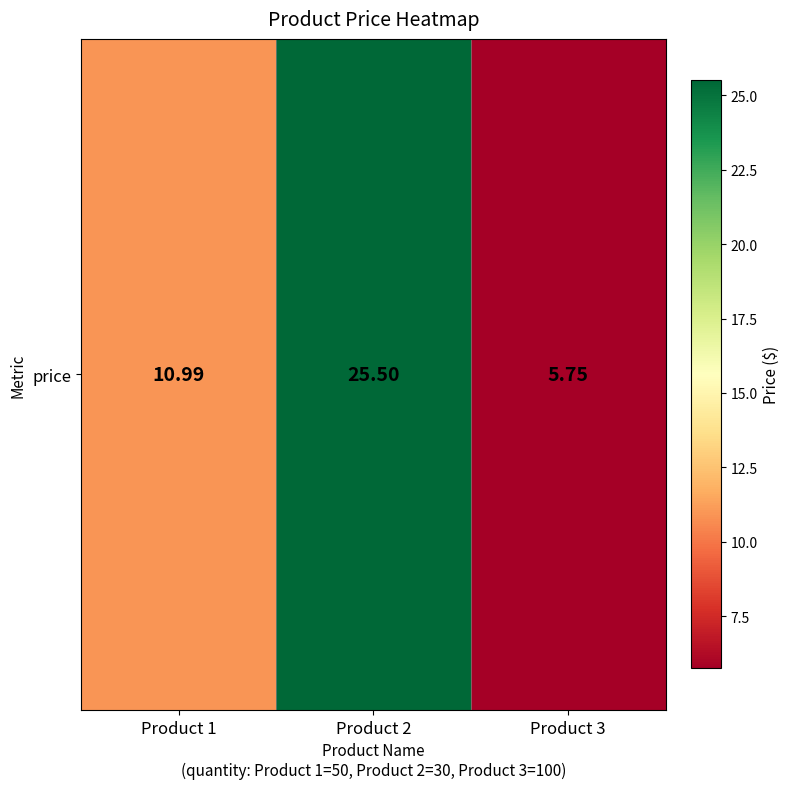

What is the approximate value at Product 2?

25.5